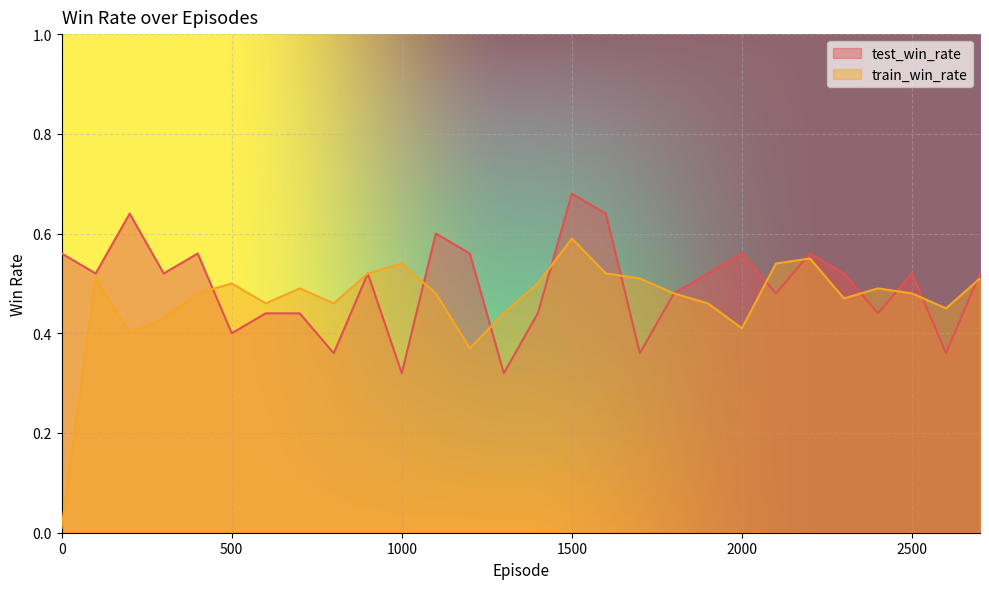

Which series ends up on top after the final intersection of train_win_rate and test_win_rate?

test_win_rate